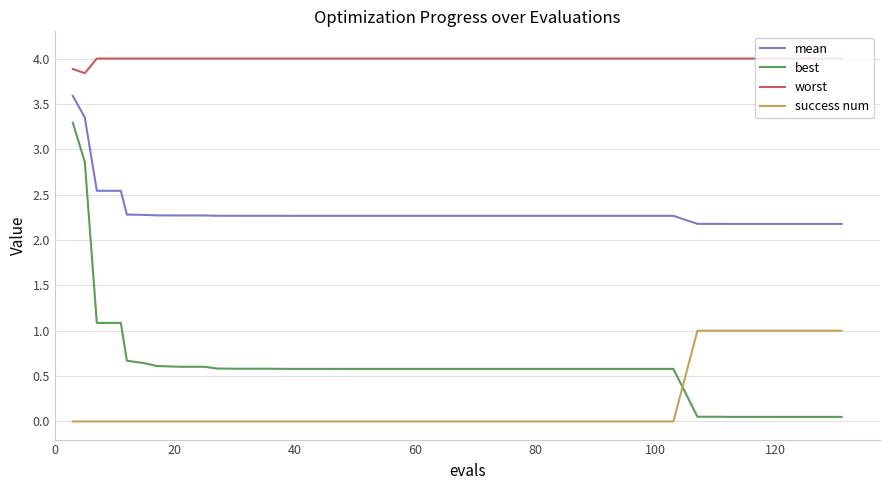

What is the lowest value of the mean series?

2.2